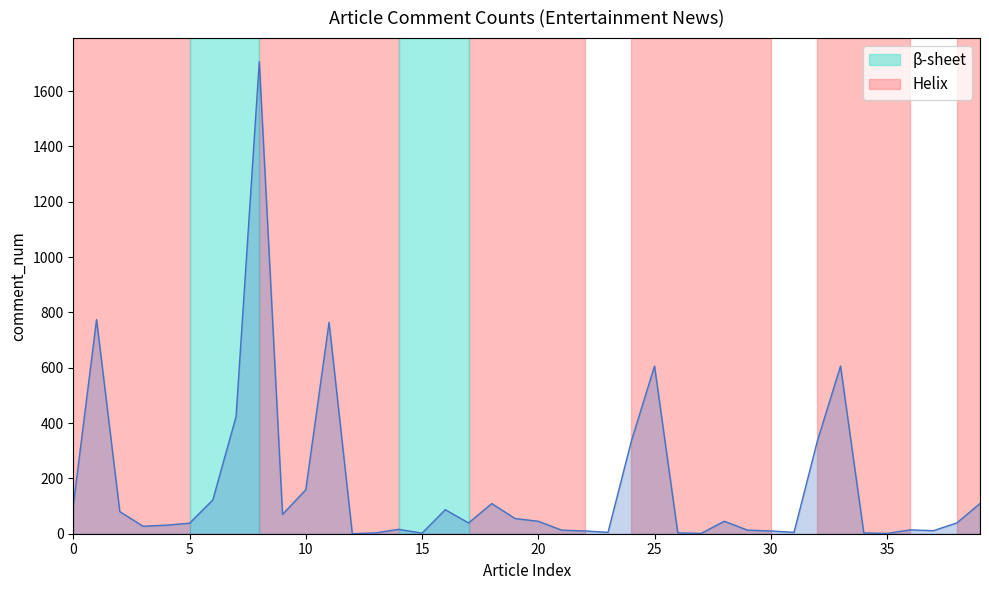

What is the difference between the maximum and minimum values?

1706